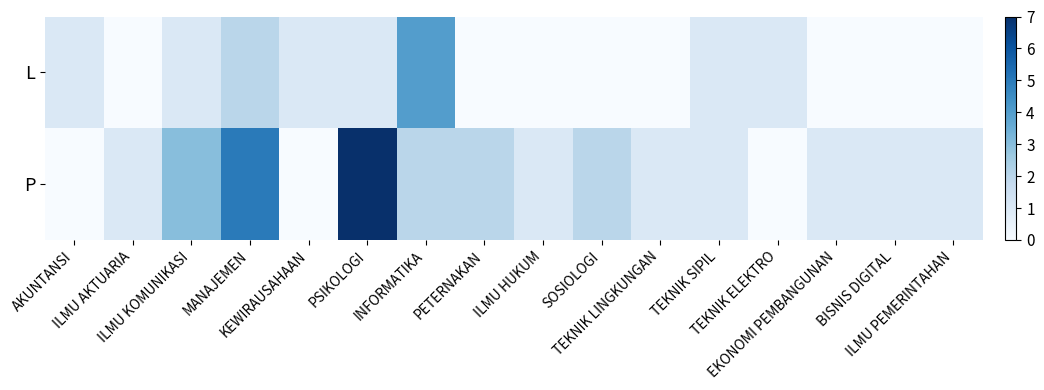

What is the greatest value displayed?

7